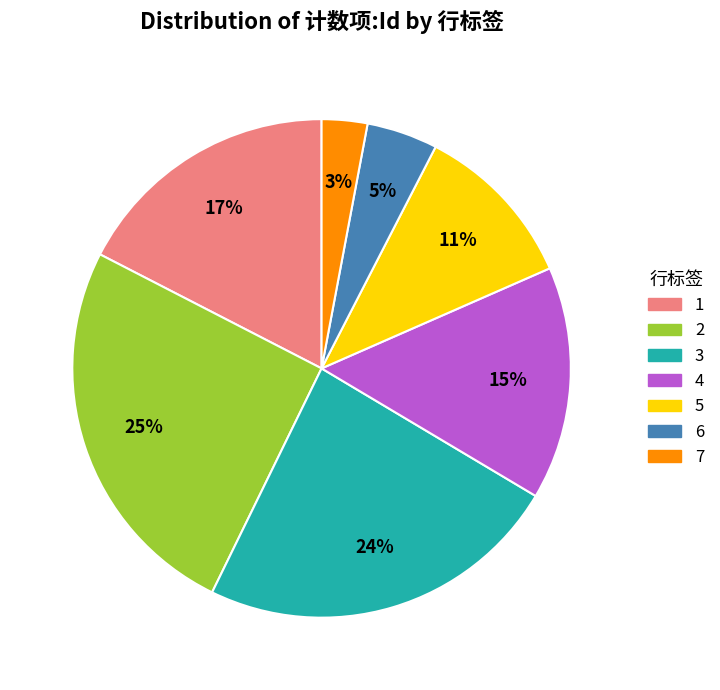

What percentage is the 6 slice, to the nearest percent?

5%